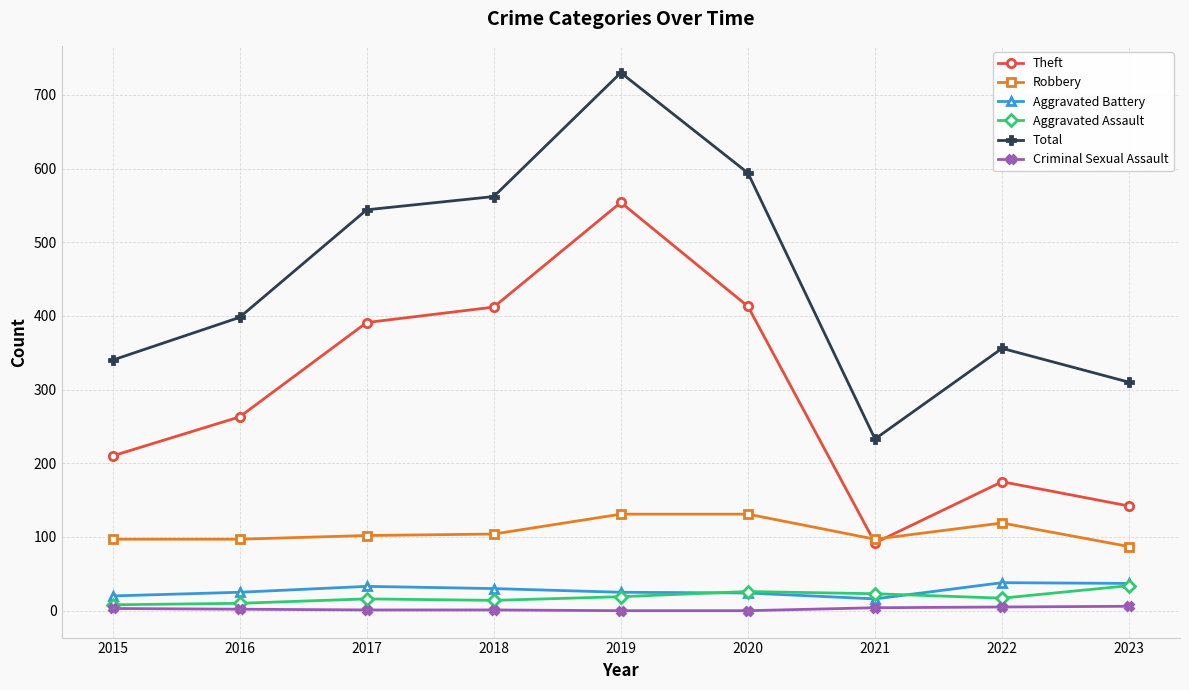

What is the maximum value shown in the chart?

730